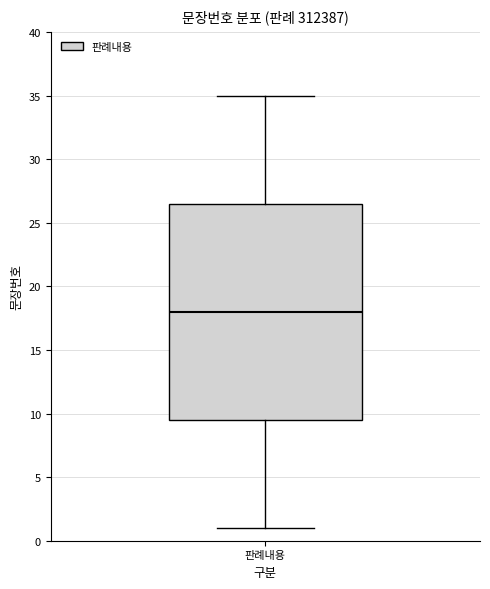

Where is the lower edge of the box for 판례내용 on the y-axis? The values are not printed on the chart, so give them approximately, as read against the axis.

9.5